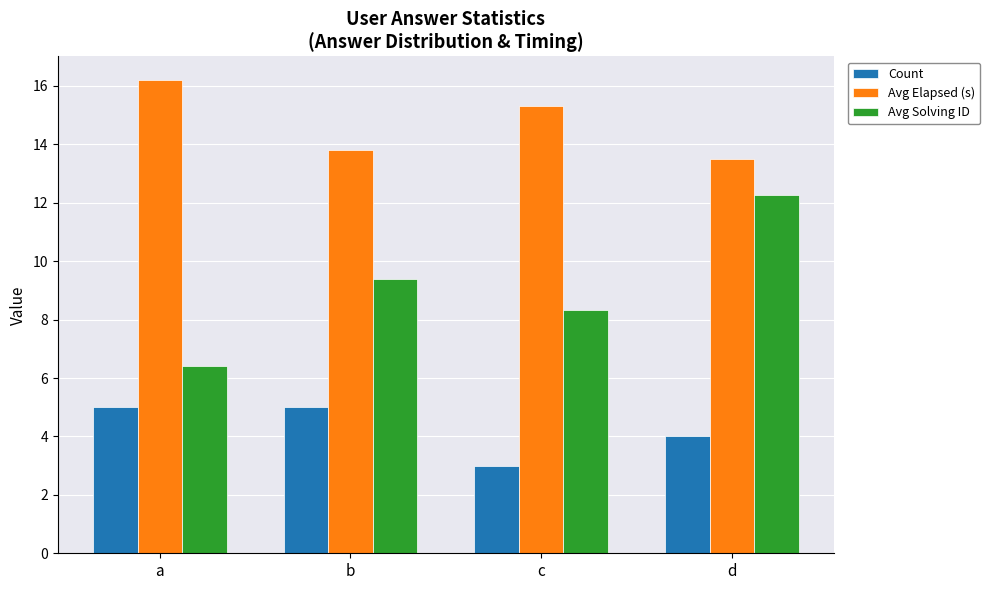

Rank the categories by Avg Solving ID value from lowest to highest.

a, c, b, d